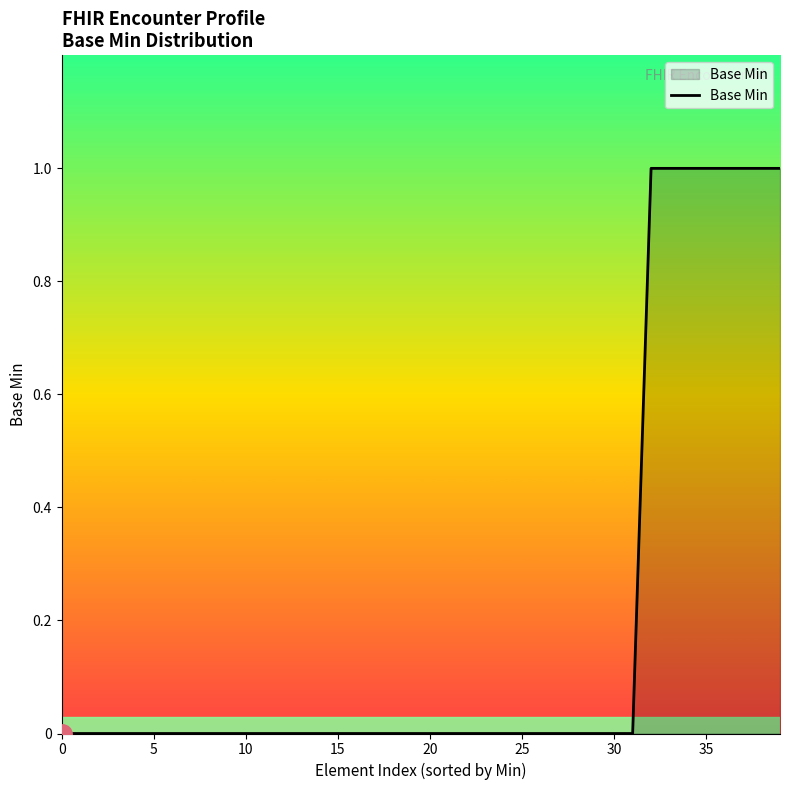

Reading right to left, extract all data points from this chart.

1	1	1	1	1	1	1	1	0	0	0	0	0	0	0	0	0	0	0	0	0	0	0	0	0	0	0	0	0	0	0	0	0	0	0	0	0	0	0	0